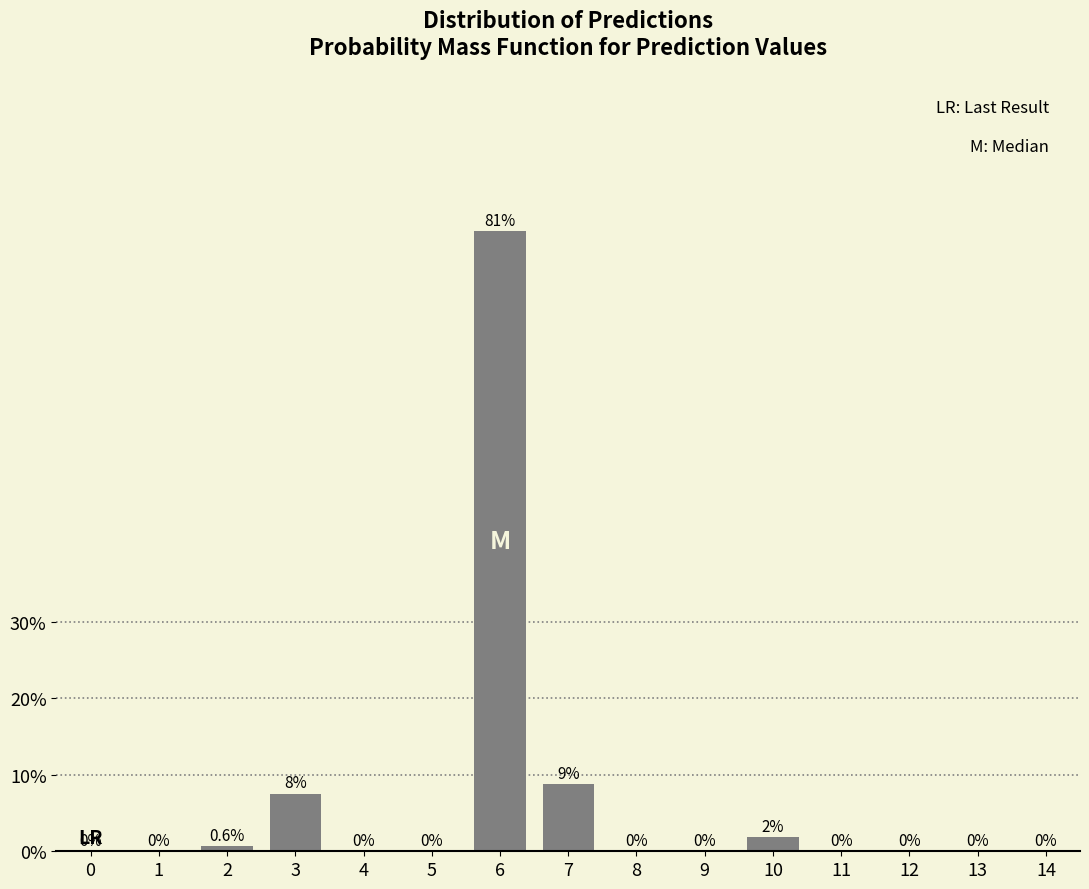

At which label is the value closest to 40?

7